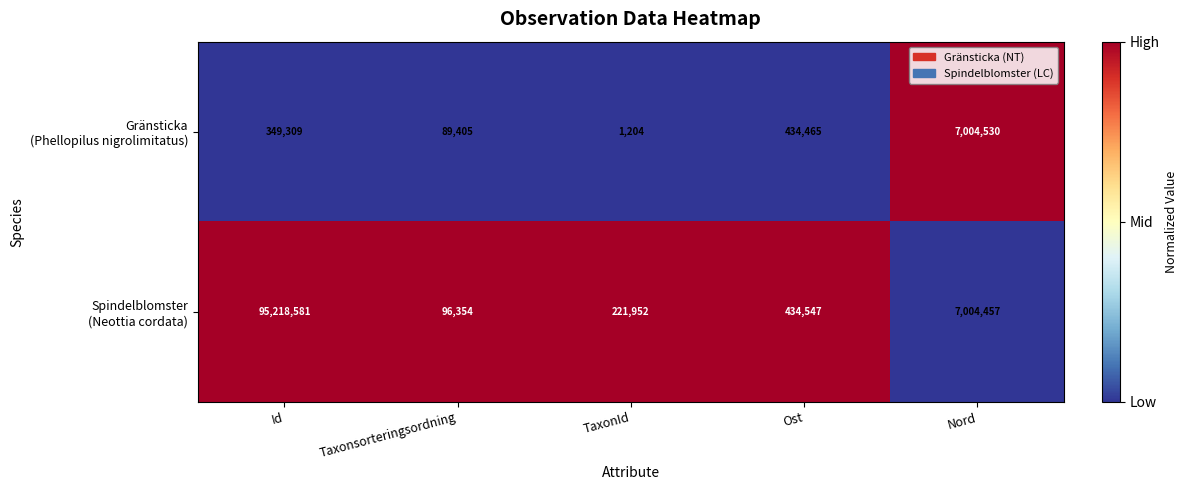

How many categories are shown in the chart?

5